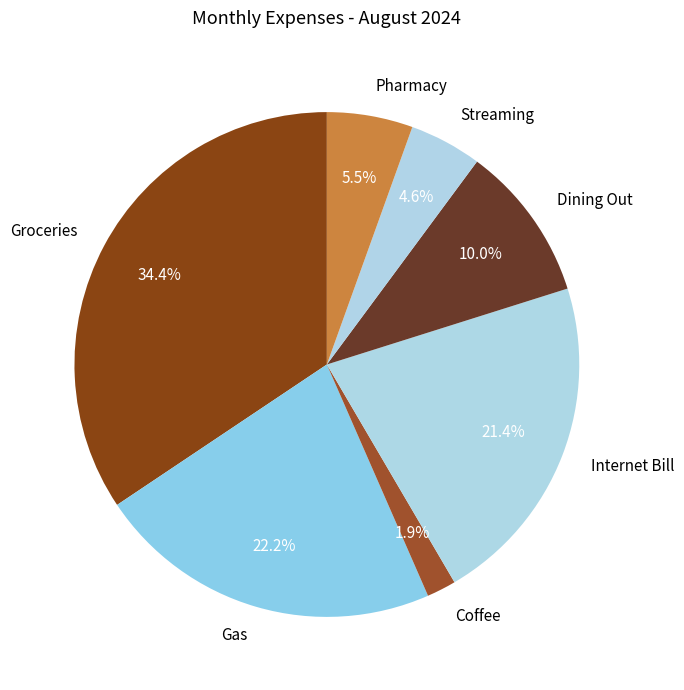

Is there any slice that represents more than half of the pie?

No